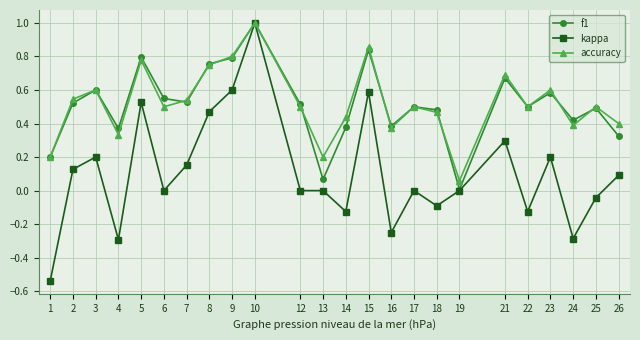

At which category does accuracy reach its first local valley?

4